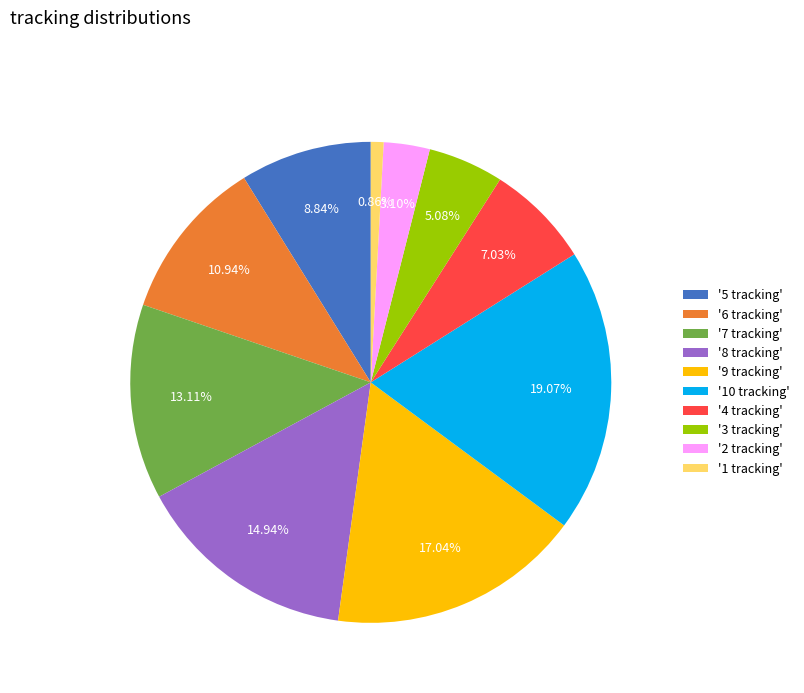

Is there any slice that represents more than half of the pie?

No